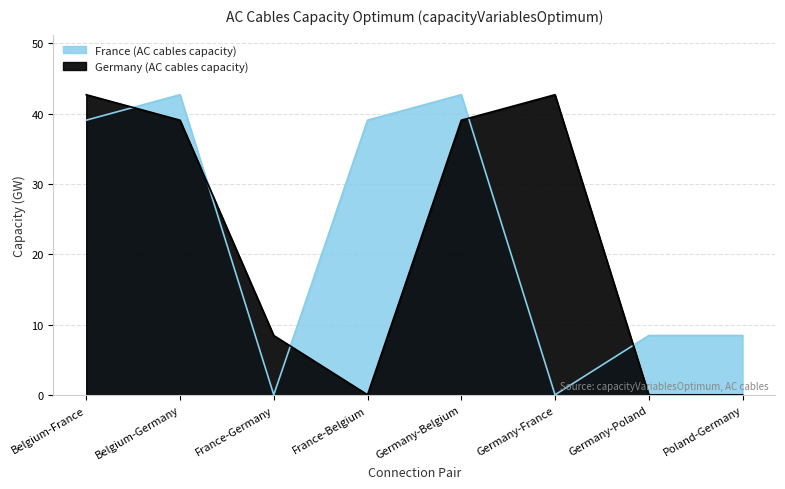

Which series has the widest spread of values?

France (AC cables capacity)